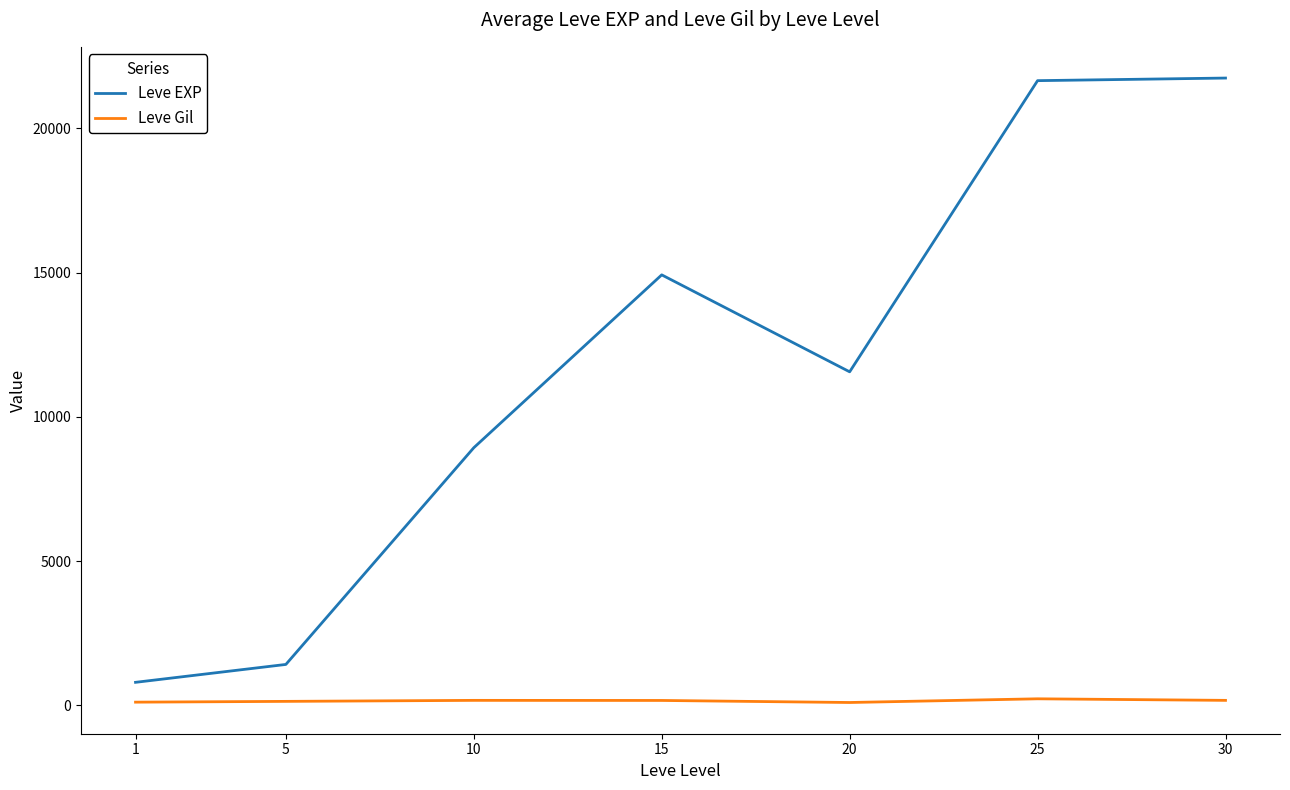

What is the average value of the Leve EXP series?

11574